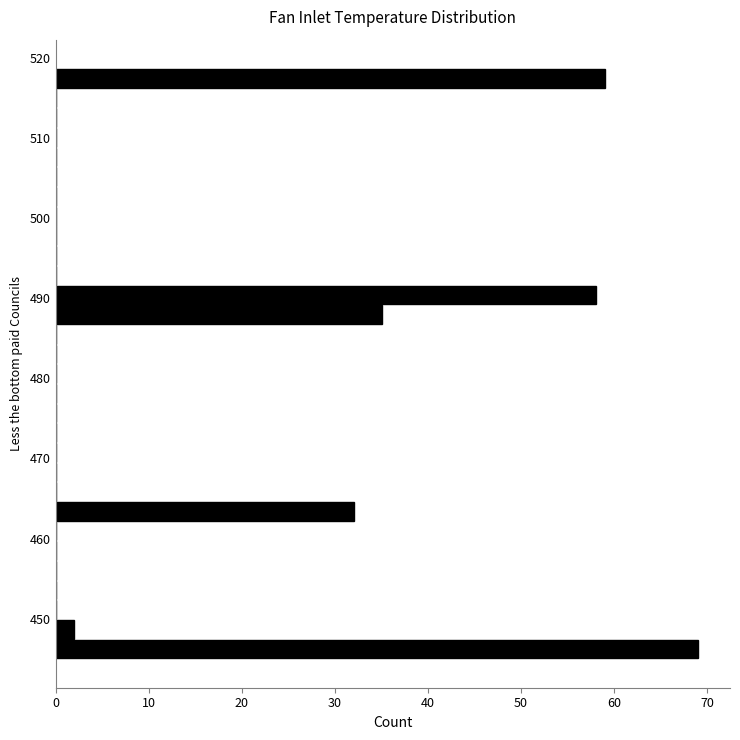

Read against the y-axis, roughly where is the centre of the longest bar?

446